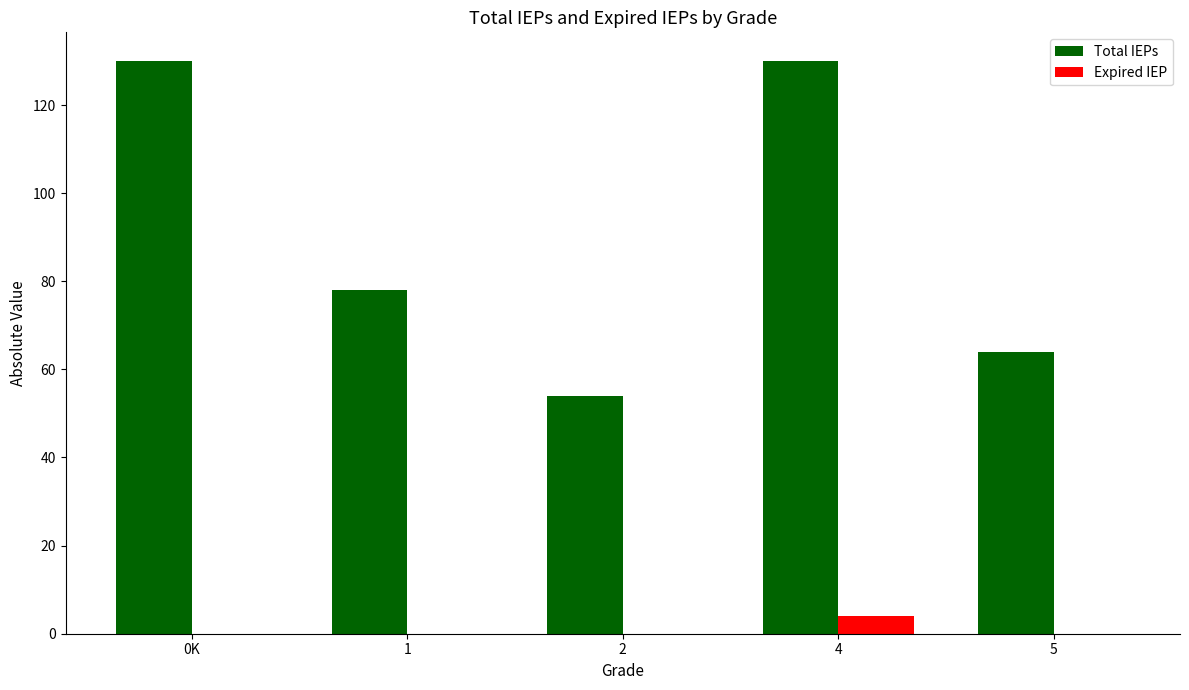

What is the maximum value for Total IEPs?

130